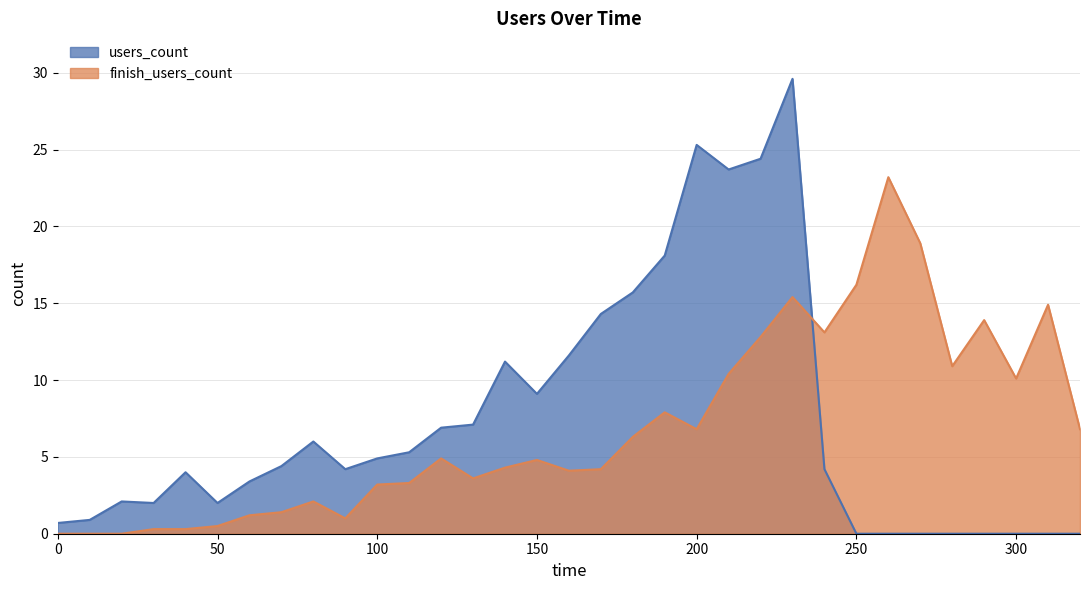

Where does the users_count series first go above 4?

70